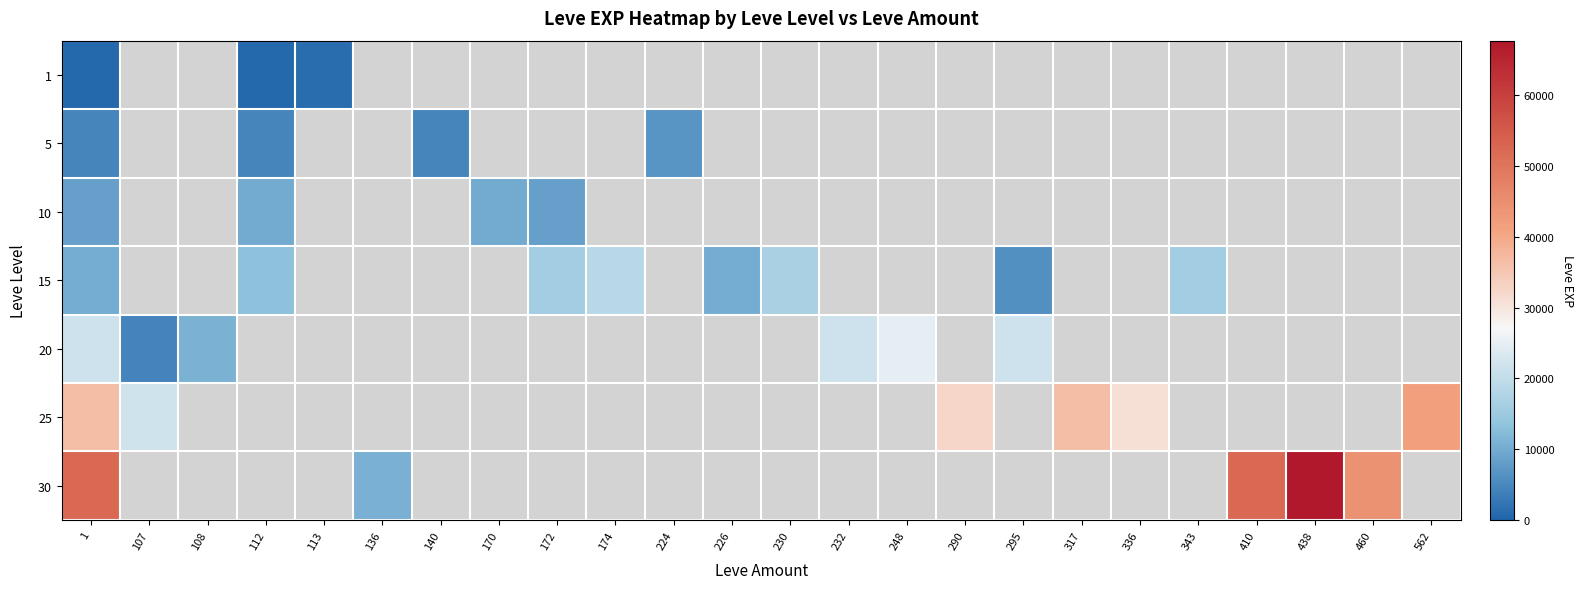

At 562, list the series in order from smallest to largest.

1, 5, 10, 15, 20, 25, 30